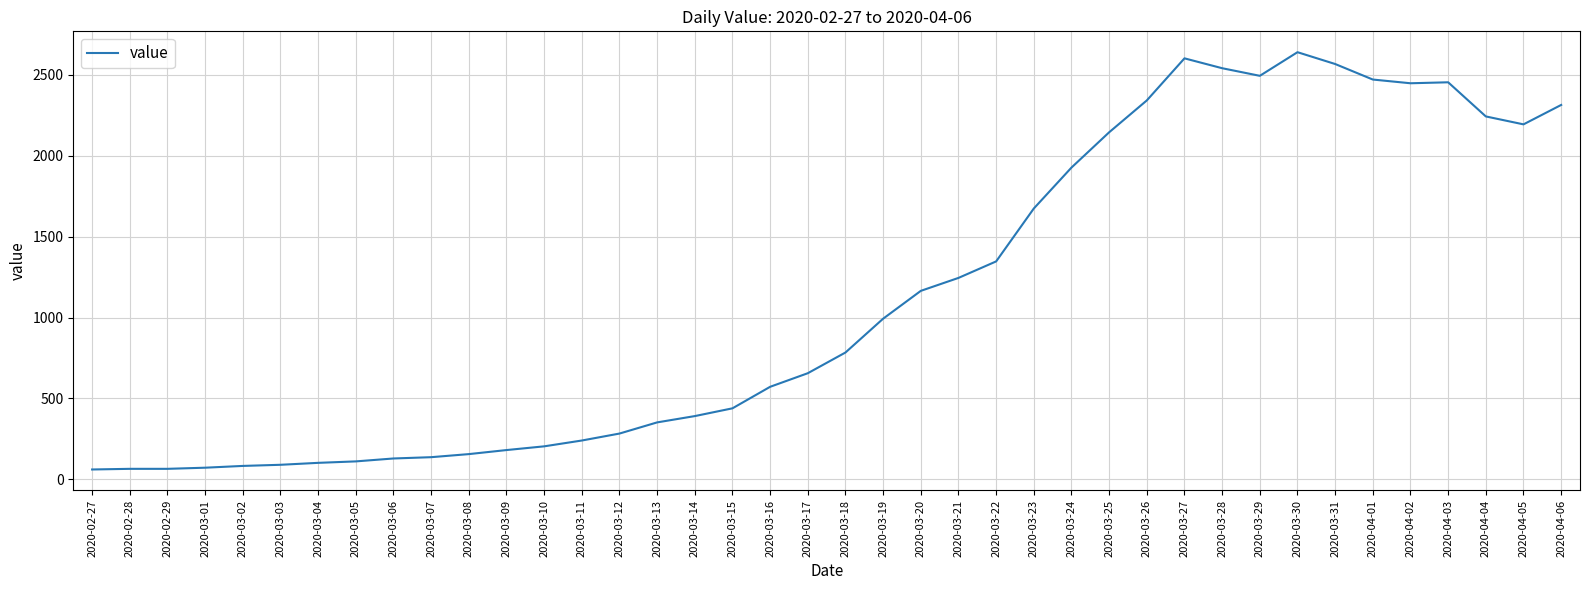

How many lines are shown in the chart?

1